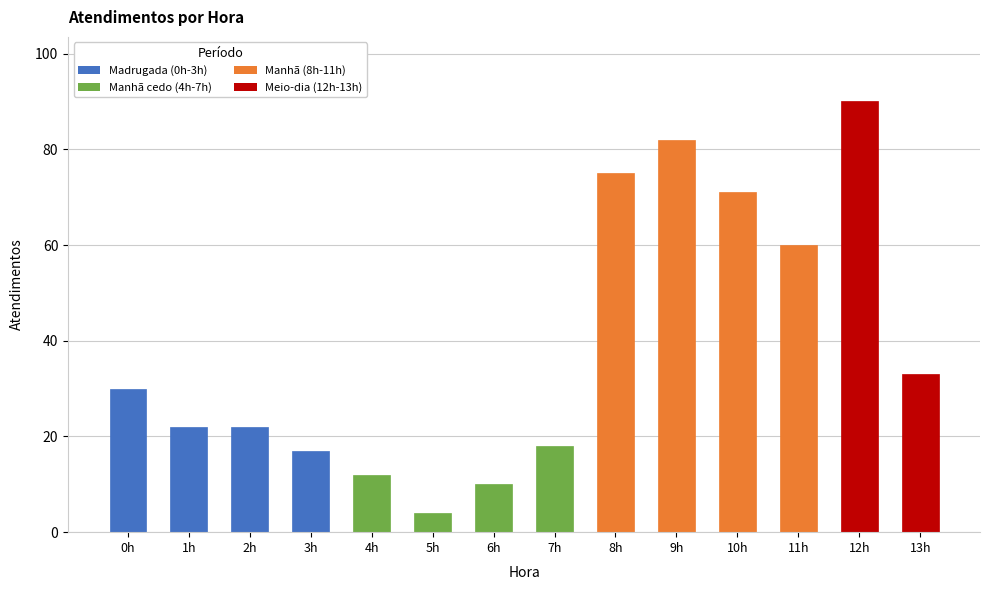

The value at 13h is 52. True or false?

False